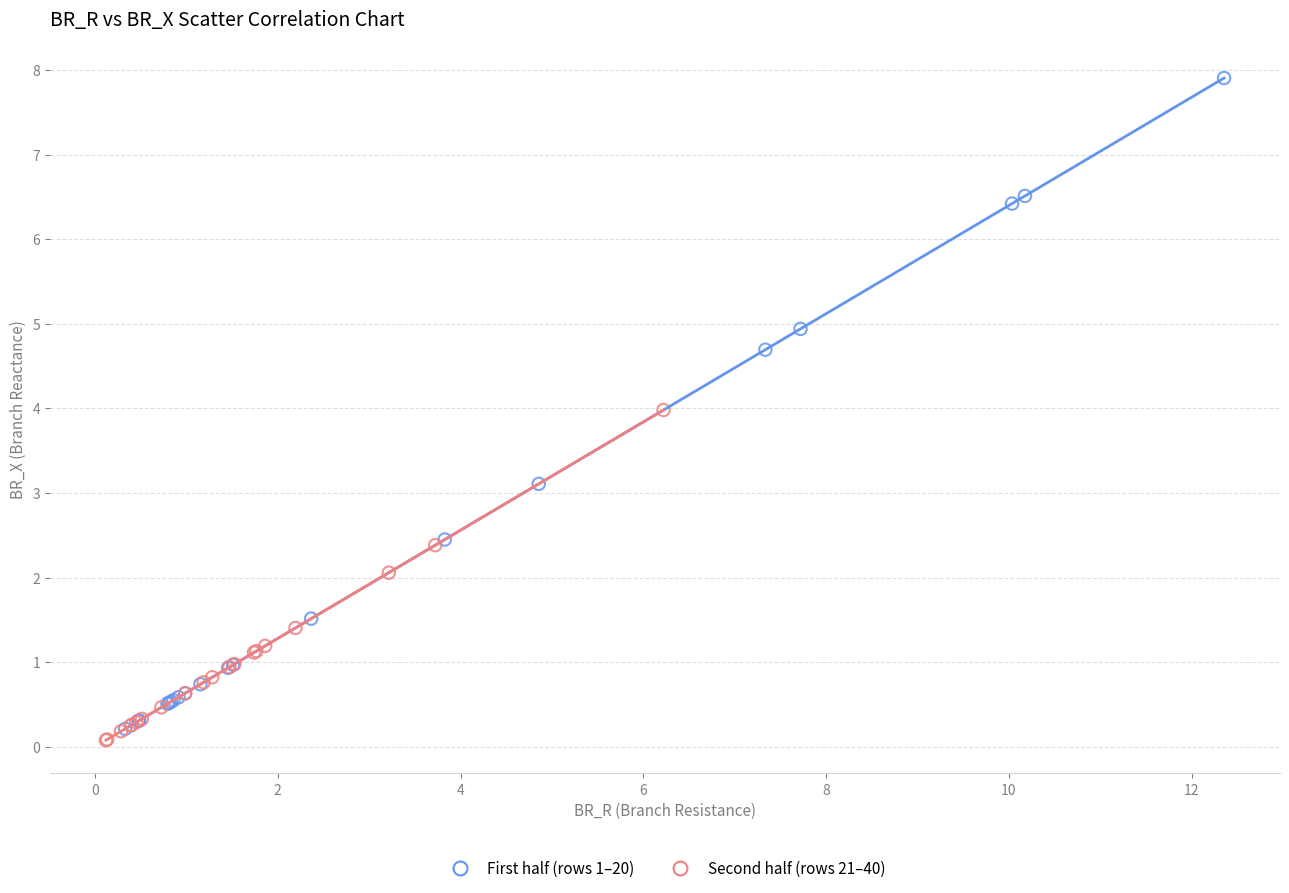

Which series has the largest Y range (max minus min)?

First half (rows 1–20)